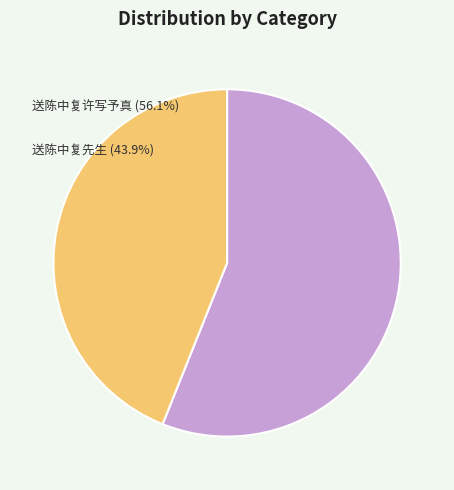

Does any single category account for the majority?

Yes